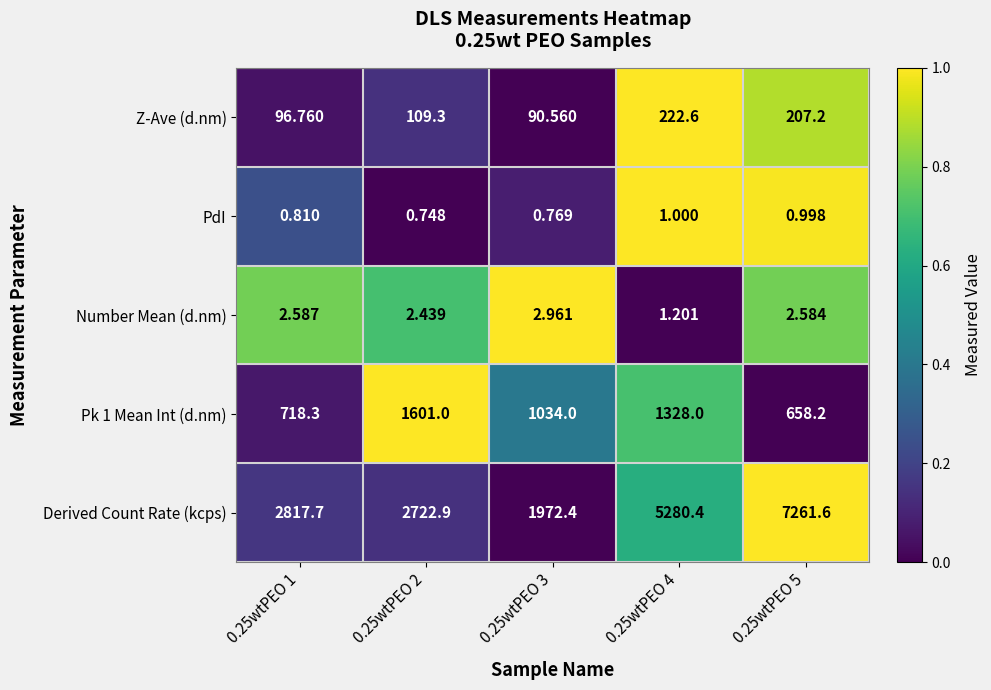

Is the value of Pk 1 Mean Int (d.nm) at 0.25wtPEO 4 greater than the value of Number Mean (d.nm) at 0.25wtPEO 4?

Yes